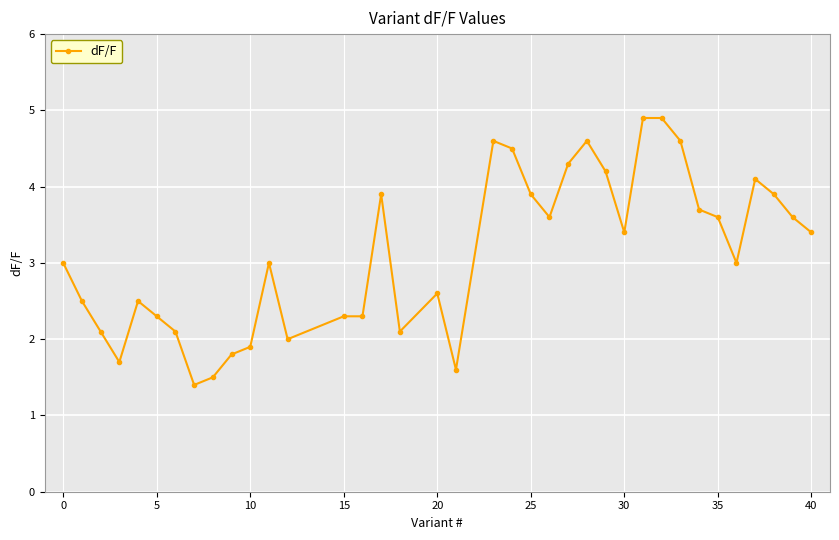

True or false: there are more than 0 points higher than both neighbors.

True